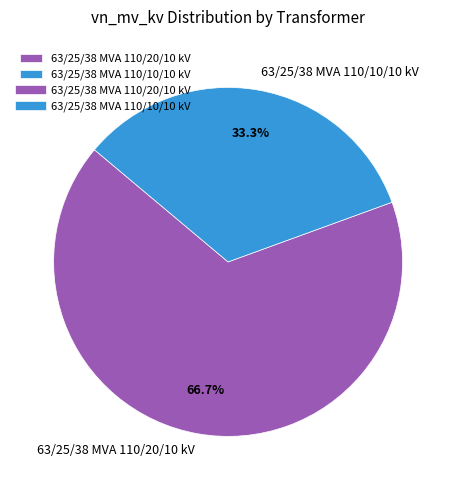

What percentage is NOT represented by 63/25/38 MVA 110/10/10 kV?

66.7%